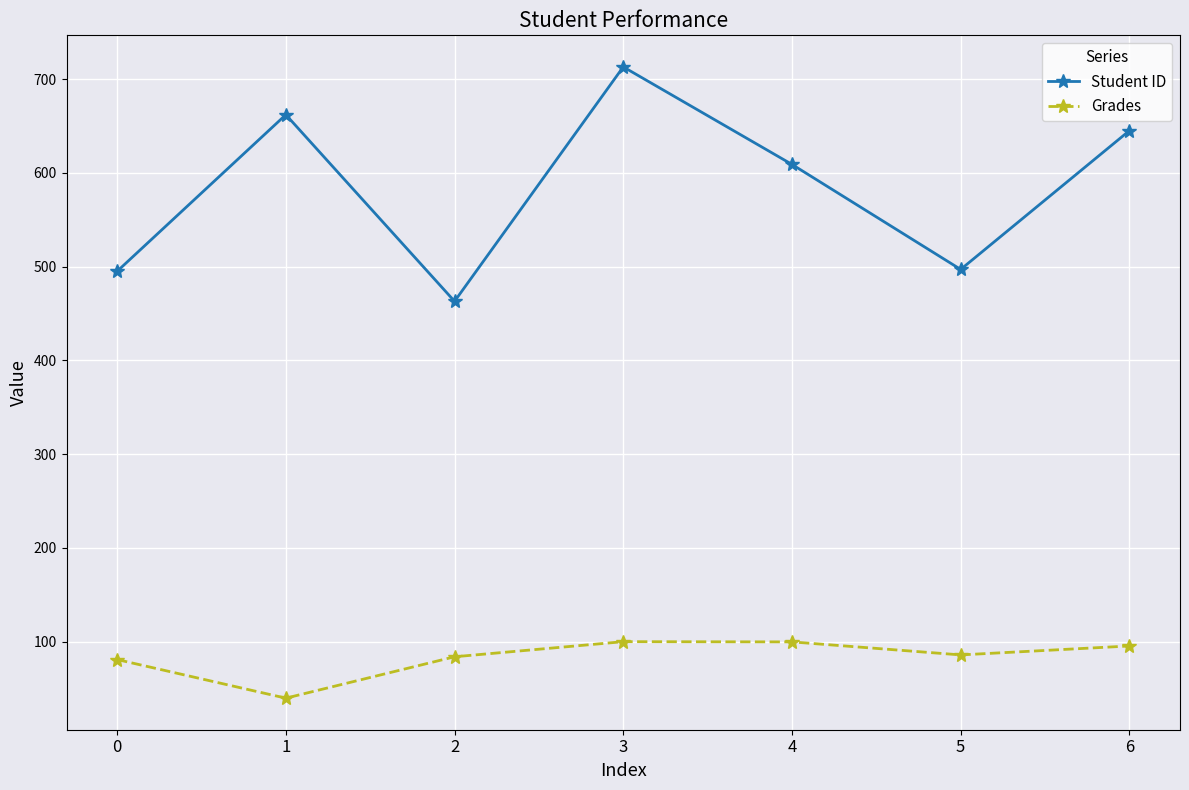

What is the average value of the Grades series?

83.7